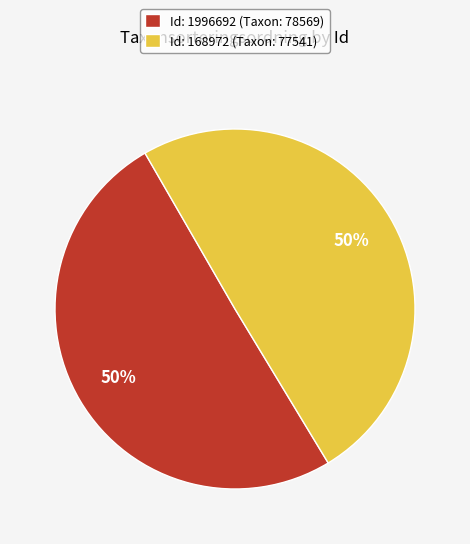

To the nearest percent, what is the average slice percentage?

50%